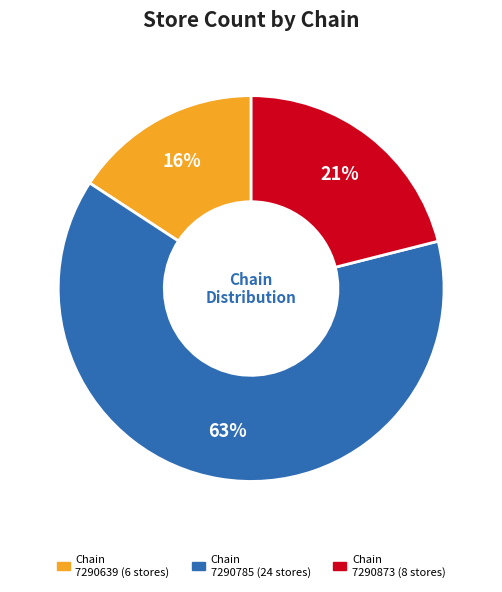

To the nearest percent, what is the average slice percentage?

33%